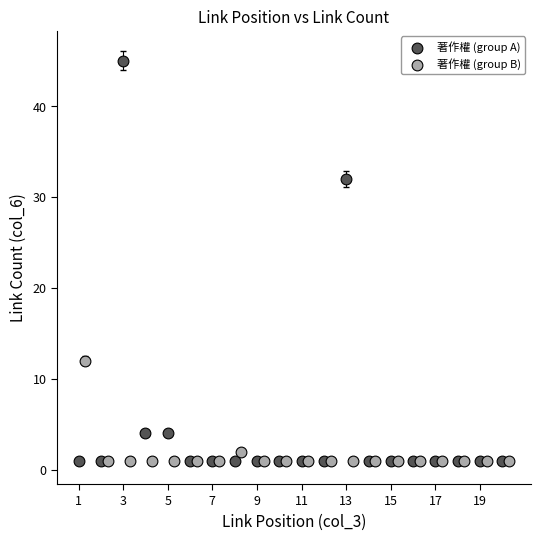

Which series has the widest spread of Y values?

著作權 (group A)